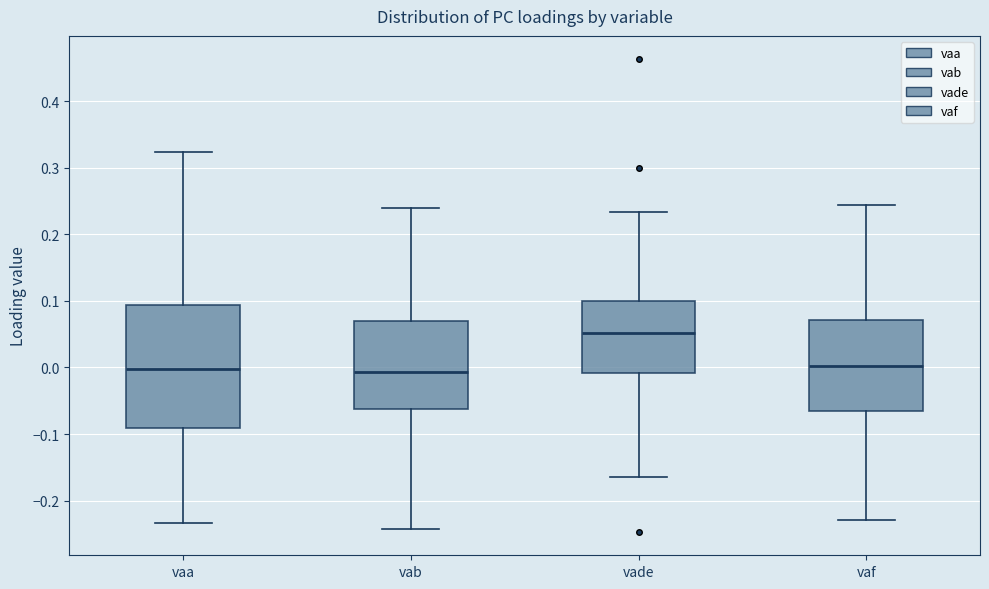

Reading left to right, transcribe this box plot: for each box, give where its median line is, the range the box spans, and where its two whiskers end, as read against the y-axis. The values are not printed on the chart, so give them approximately, as read against the axis.

vaa: median 0.00, box -0.09 to 0.09, whiskers -0.23 to 0.32
vab: median -0.01, box -0.06 to 0.07, whiskers -0.24 to 0.24
vade: median 0.05, box -0.01 to 0.10, whiskers -0.16 to 0.23
vaf: median 0.00, box -0.07 to 0.07, whiskers -0.23 to 0.24